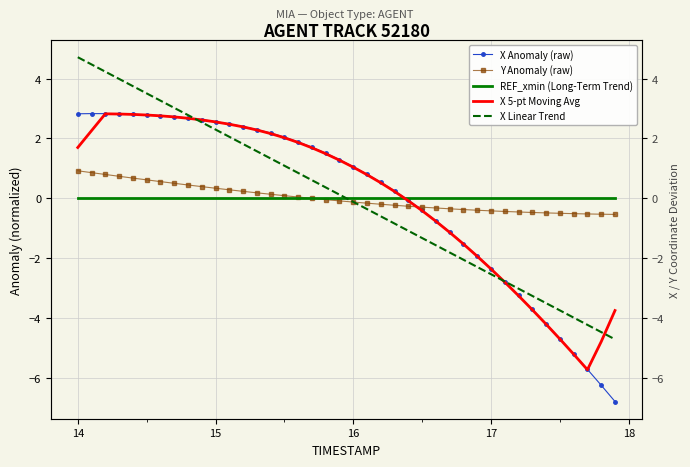

True or false: X Anomaly (raw) and X Linear Trend intersect in this chart.

True